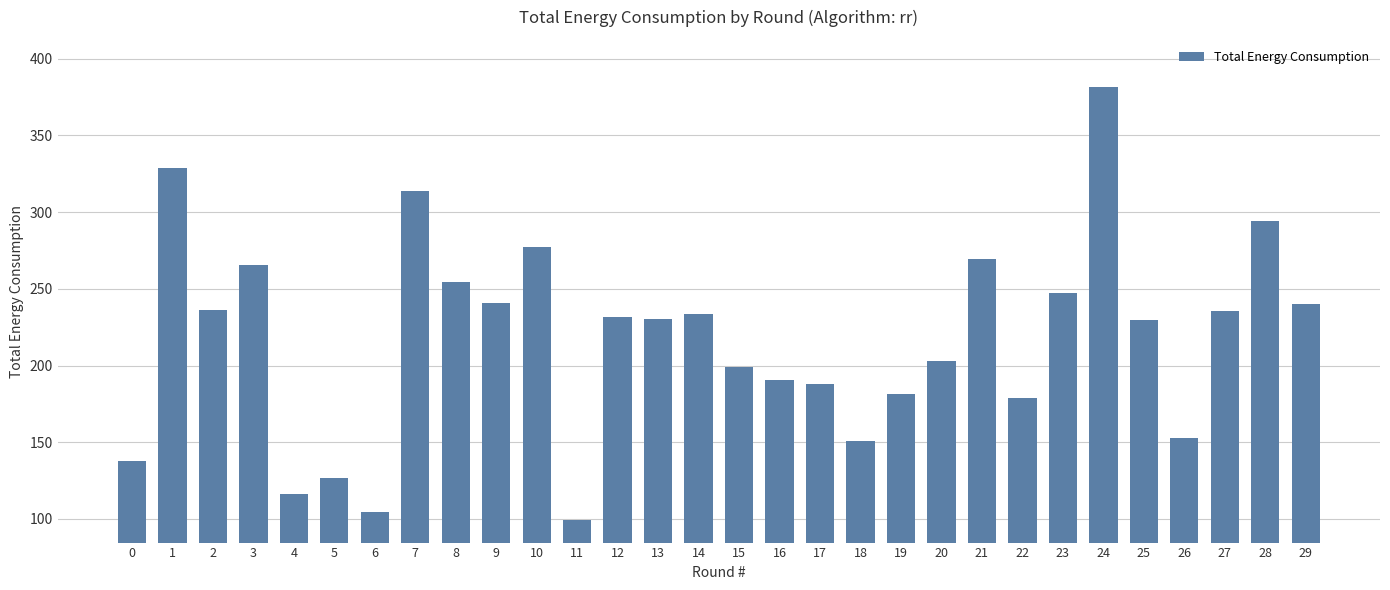

What is the approximate value at 20?

203.2